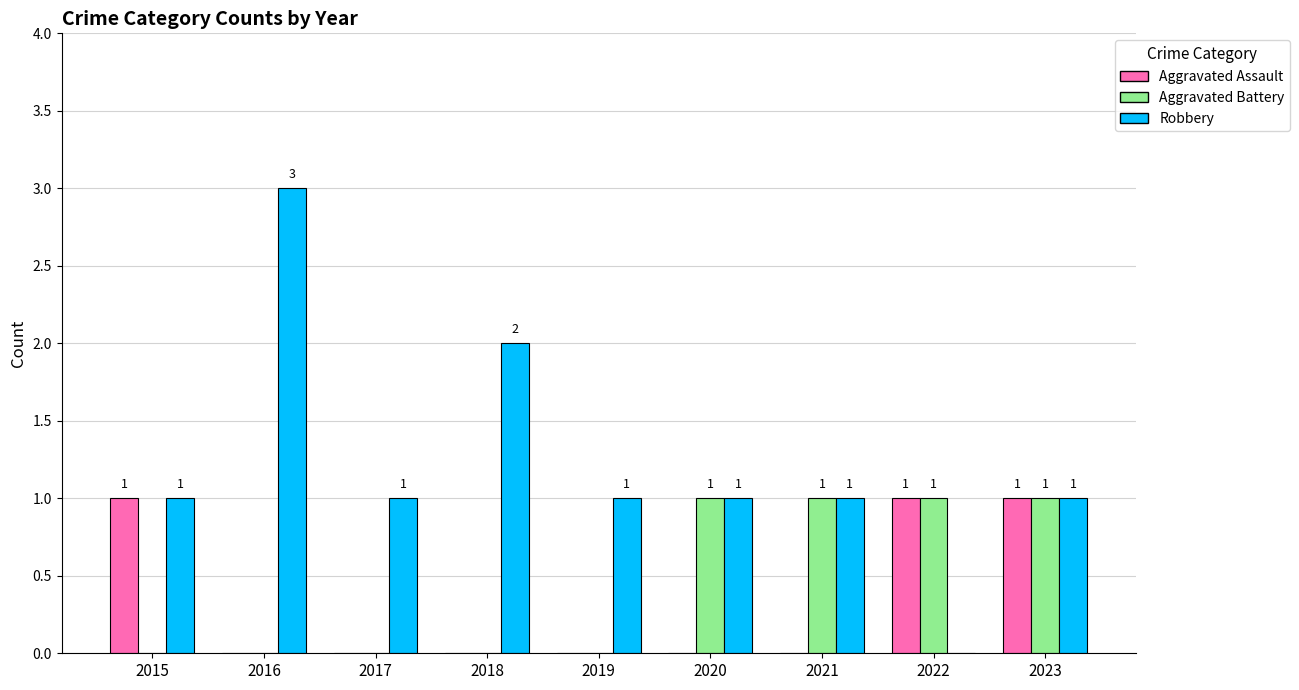

The value of Robbery at 2023 is 0. True or false?

False